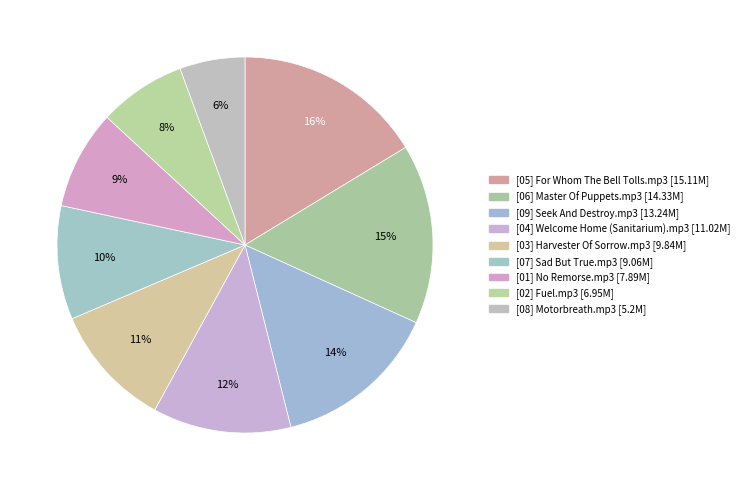

Is [08] Motorbreath.mp3 the majority of the pie?

No